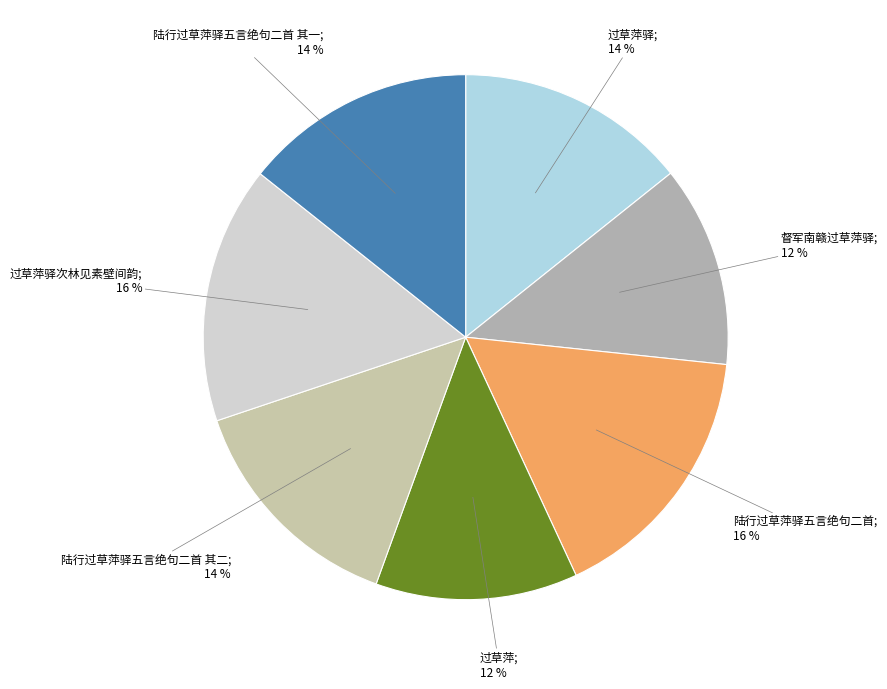

Is there a majority slice in this chart?

No